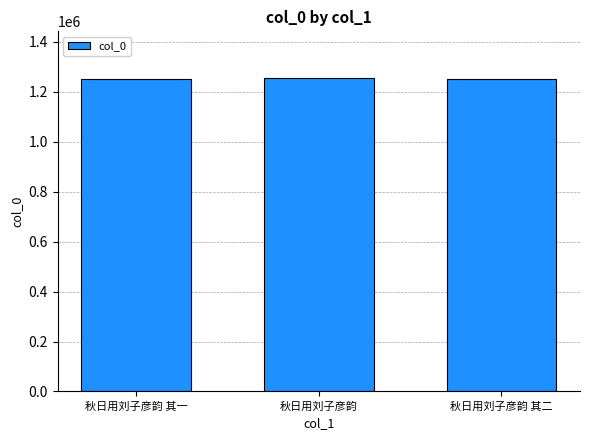

How many values are below 1251232?

1